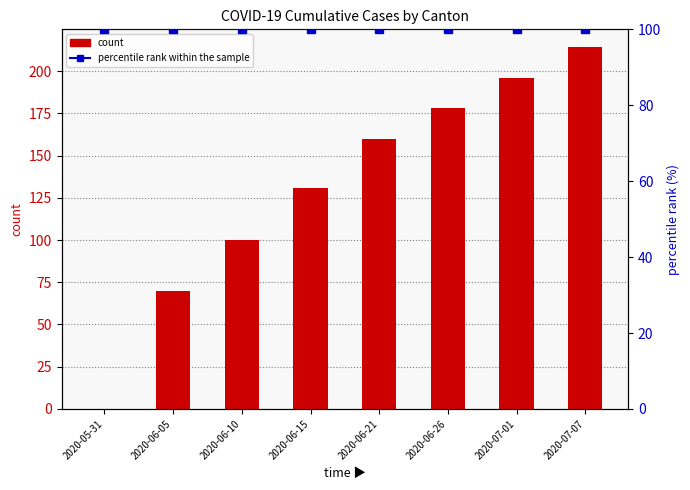

What is the sum of all count values?

1049